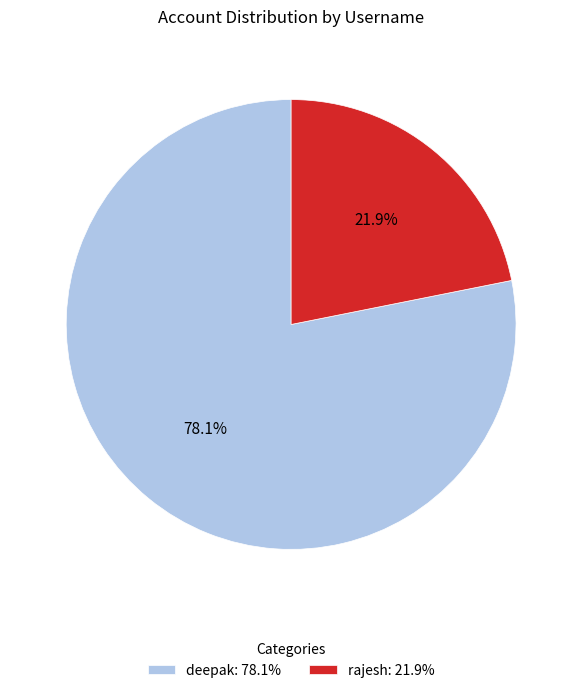

To the nearest percent, what is the difference between the largest and smallest slice percentages?

56%